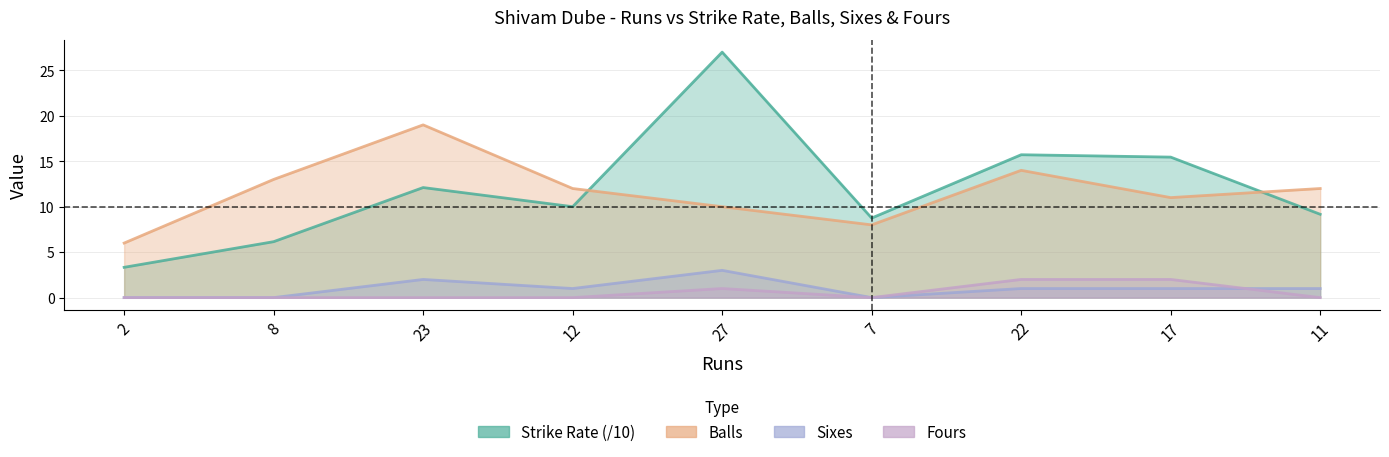

Does the chart display data point markers on the line(s)?

No